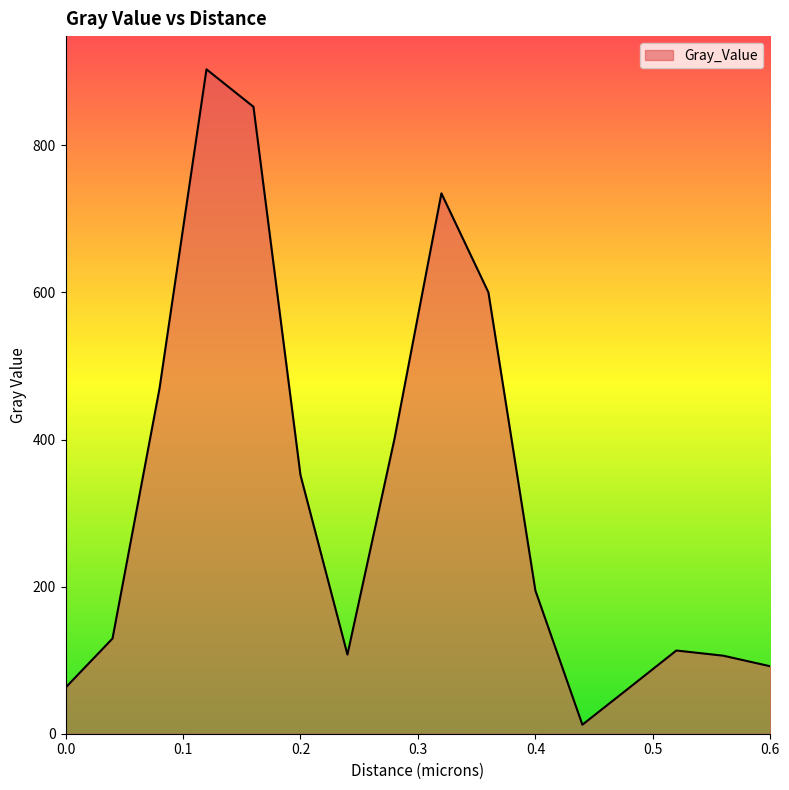

What is the maximum value shown in the chart?

903.3